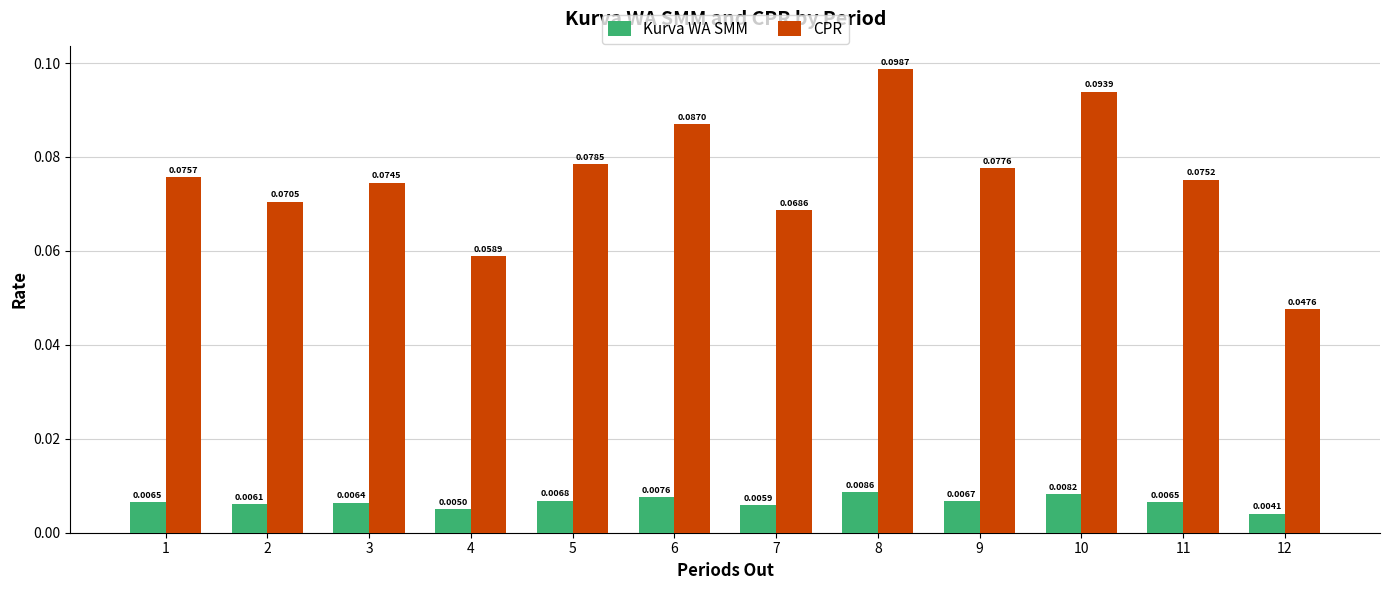

Between 10 and 12, which series saw the biggest shift?

CPR